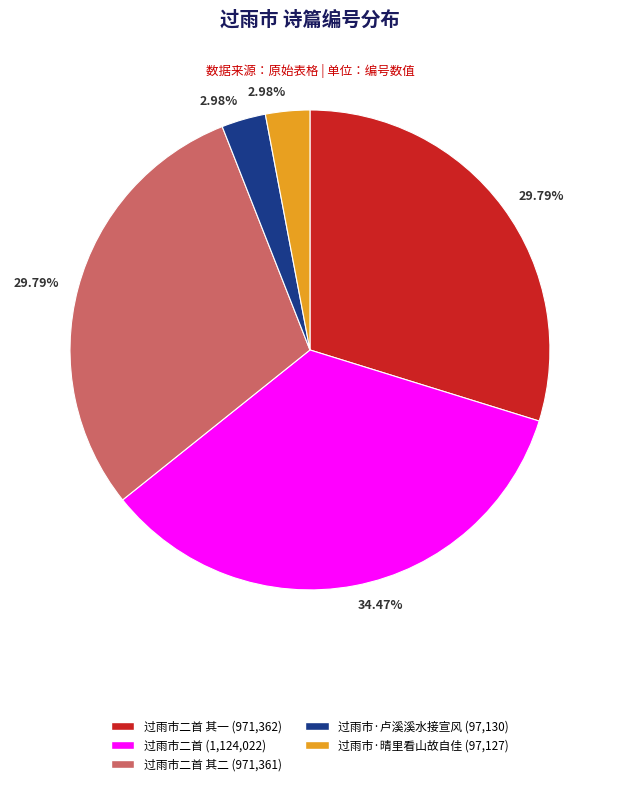

Is there a majority slice in this chart?

No